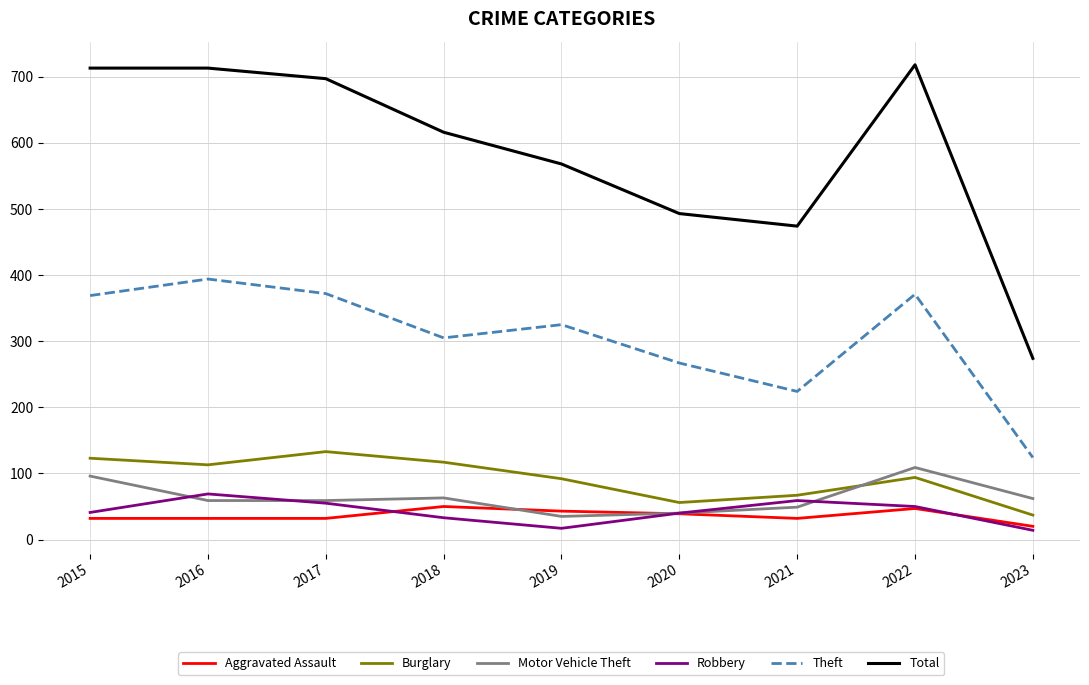

At which label does Total reach its minimum?

2023